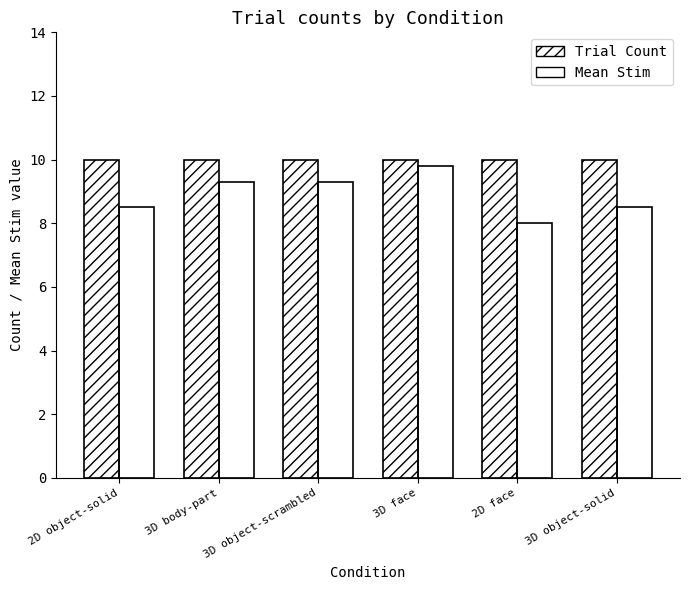

Which series has the largest range (max minus min)?

Mean Stim